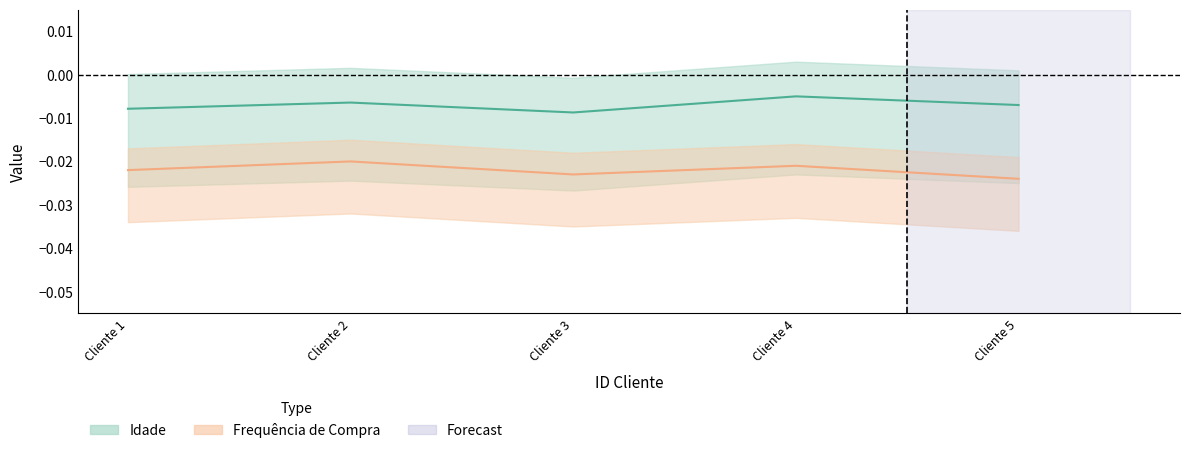

Which series has the largest total across all categories?

Idade